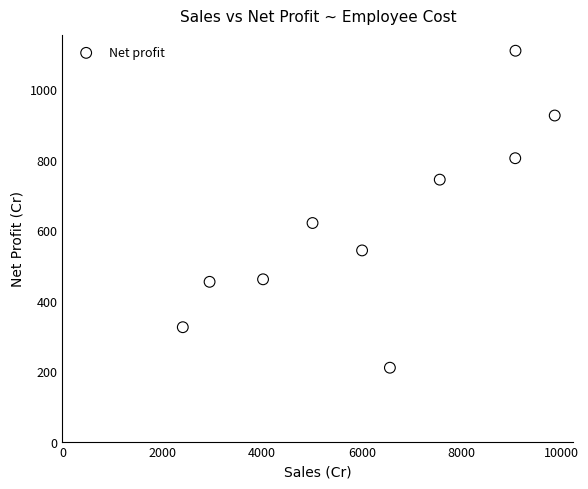

What Y value in the scatter plot is closest to 659?

620.0